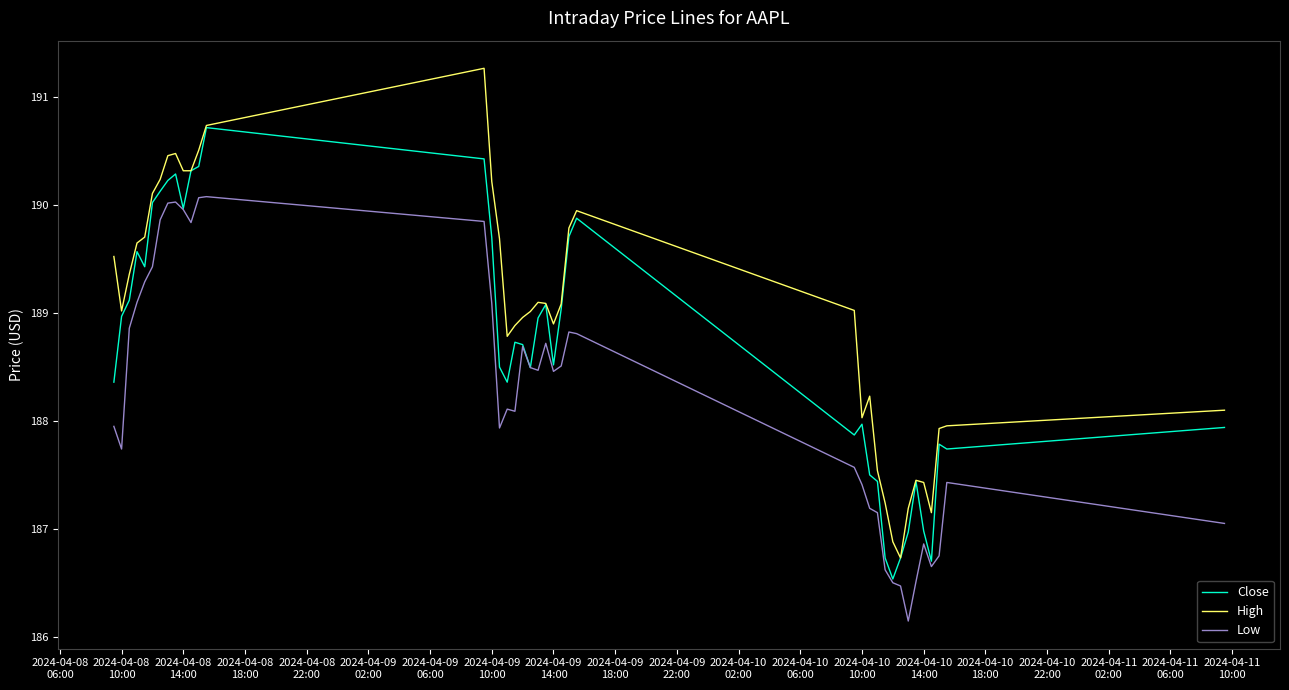

List the series in order of their overall mean, lowest first.

Low, Close, High